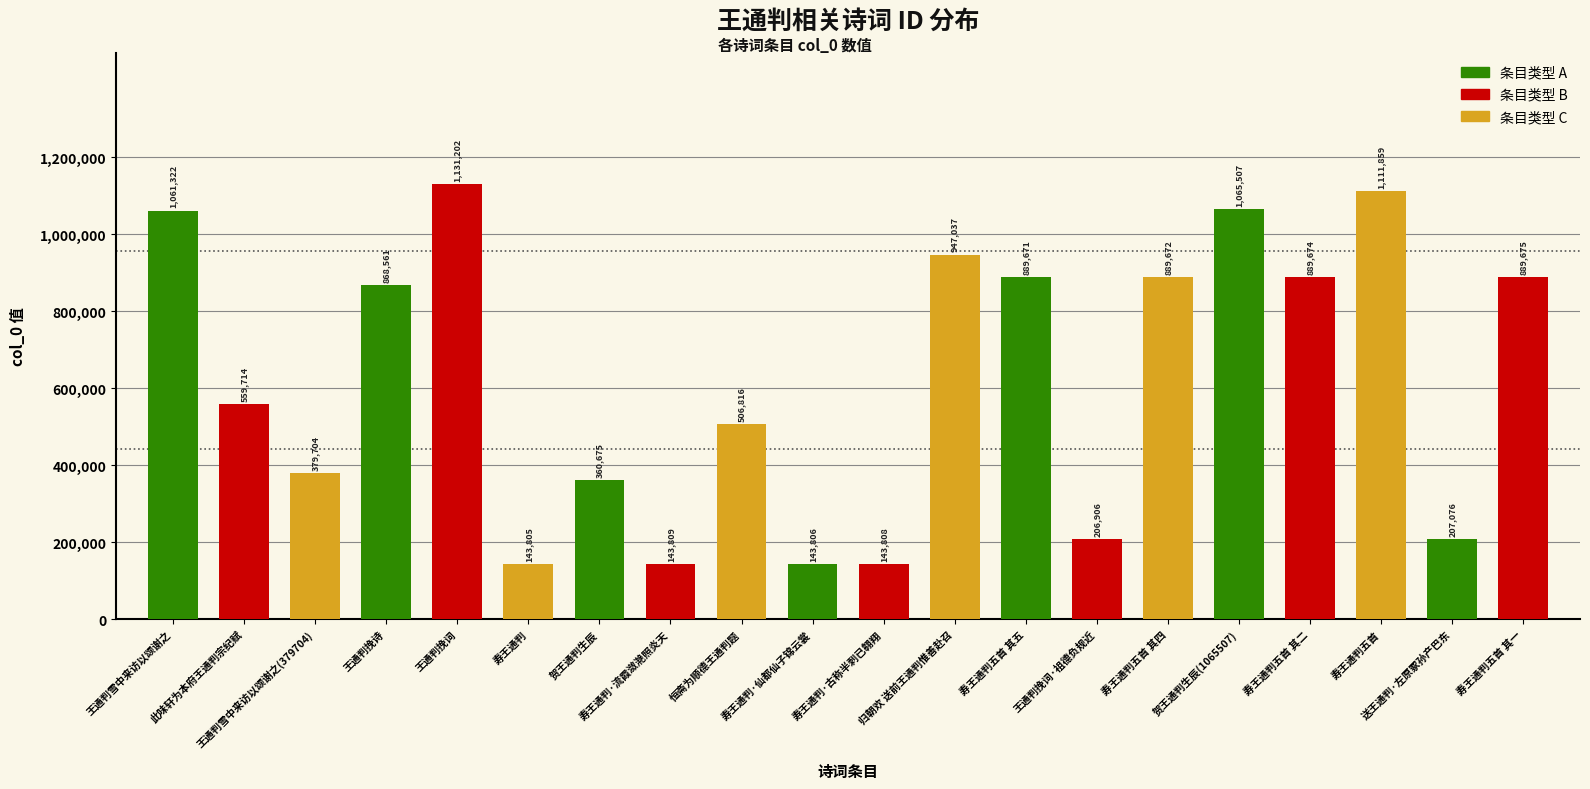

Reading right to left, extract all data points from this chart.

889675	207076	1111859	889674	1065507	889672	206906	889671	947037	143808	143806	506816	143809	360675	143805	1131202	868561	379704	559714	1061322